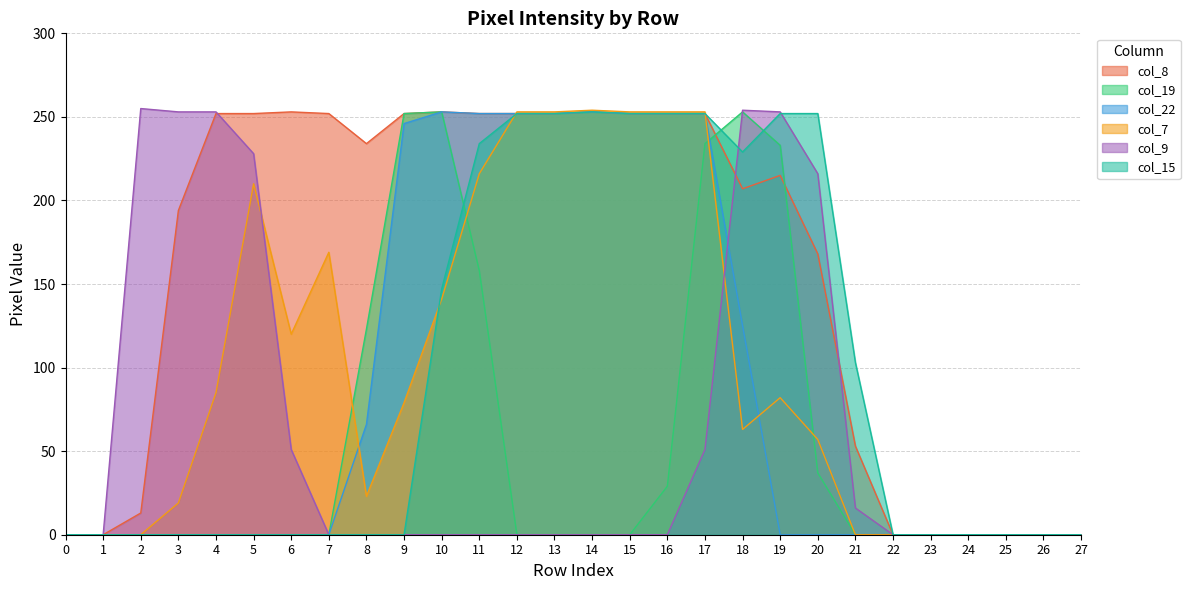

True or false: col_9 has more than 1 points higher than both neighbors.

True